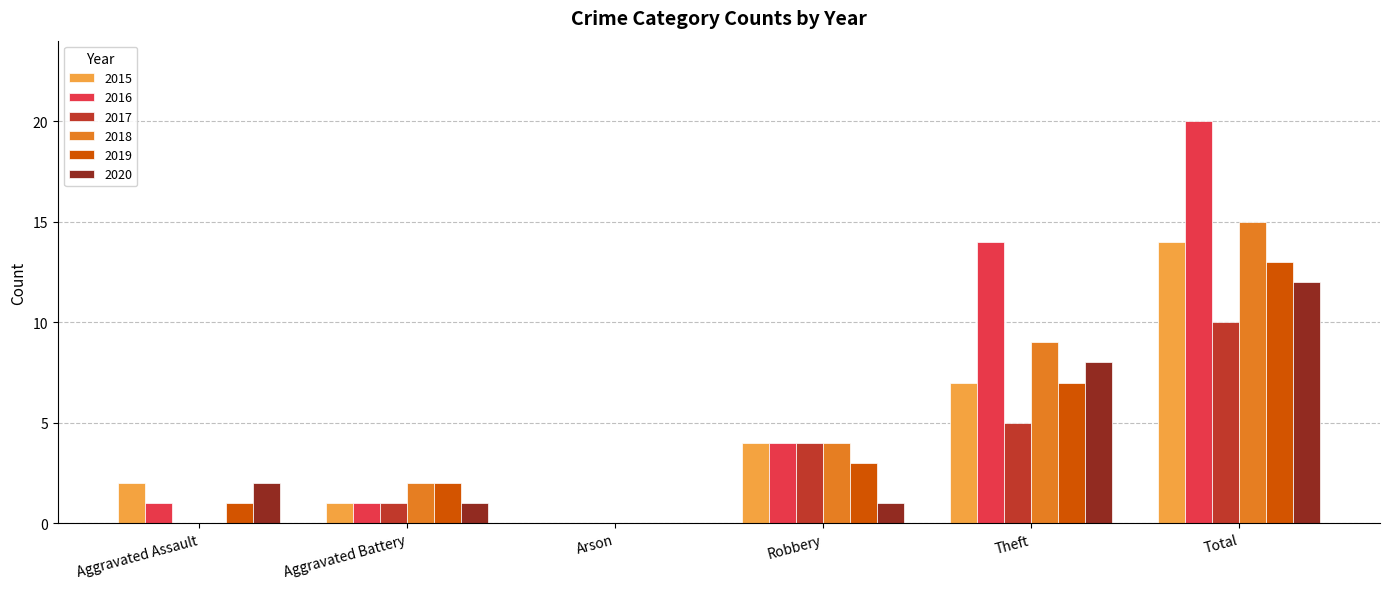

What is the difference between the 2019 values at Arson and Total?

13